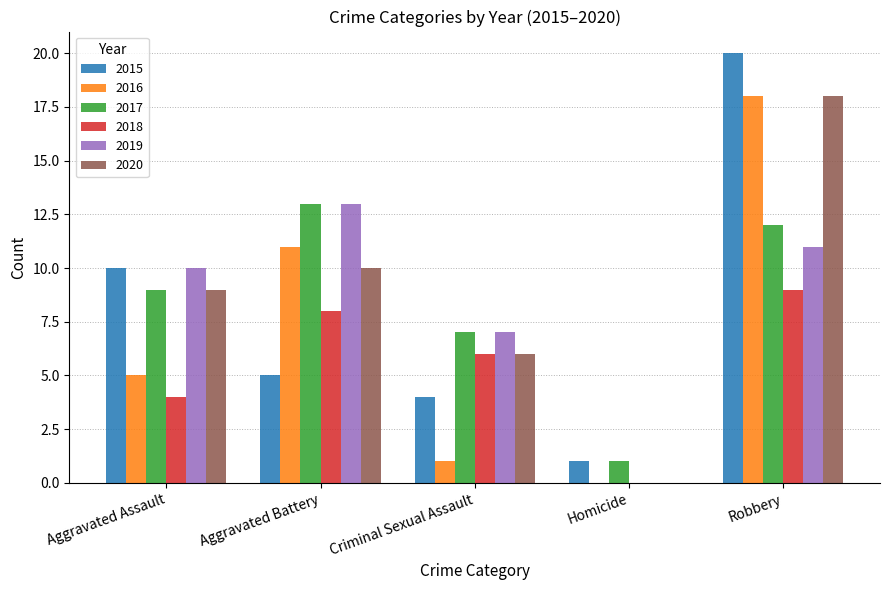

What are all the series names shown in the legend?

2015, 2016, 2017, 2018, 2019, 2020